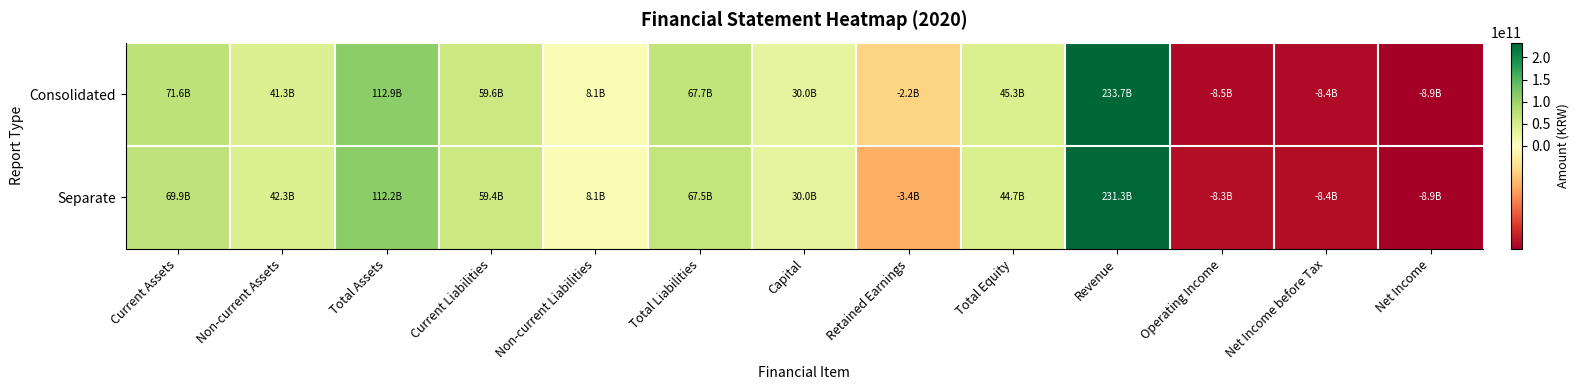

Which series has the widest spread of values?

Consolidated